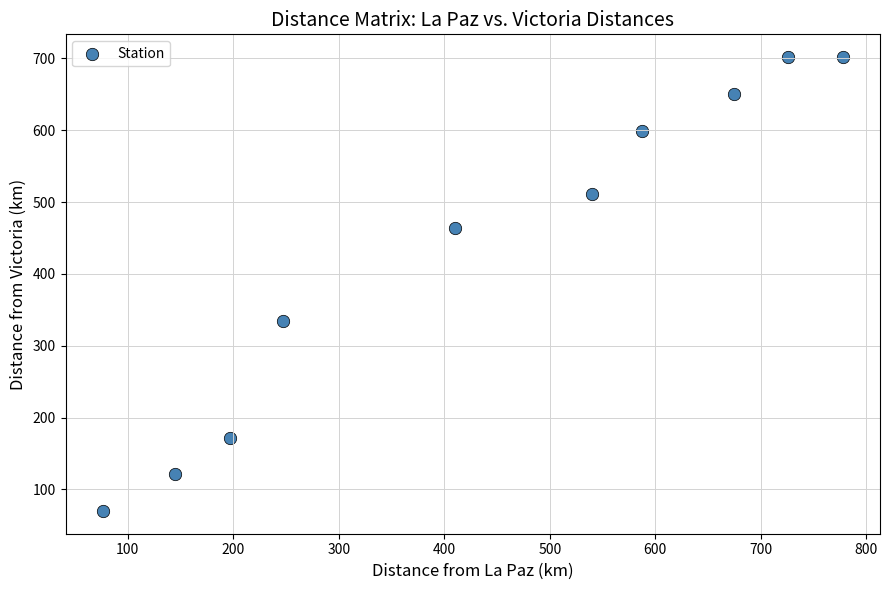

What is the range of X values (max minus min)?

702